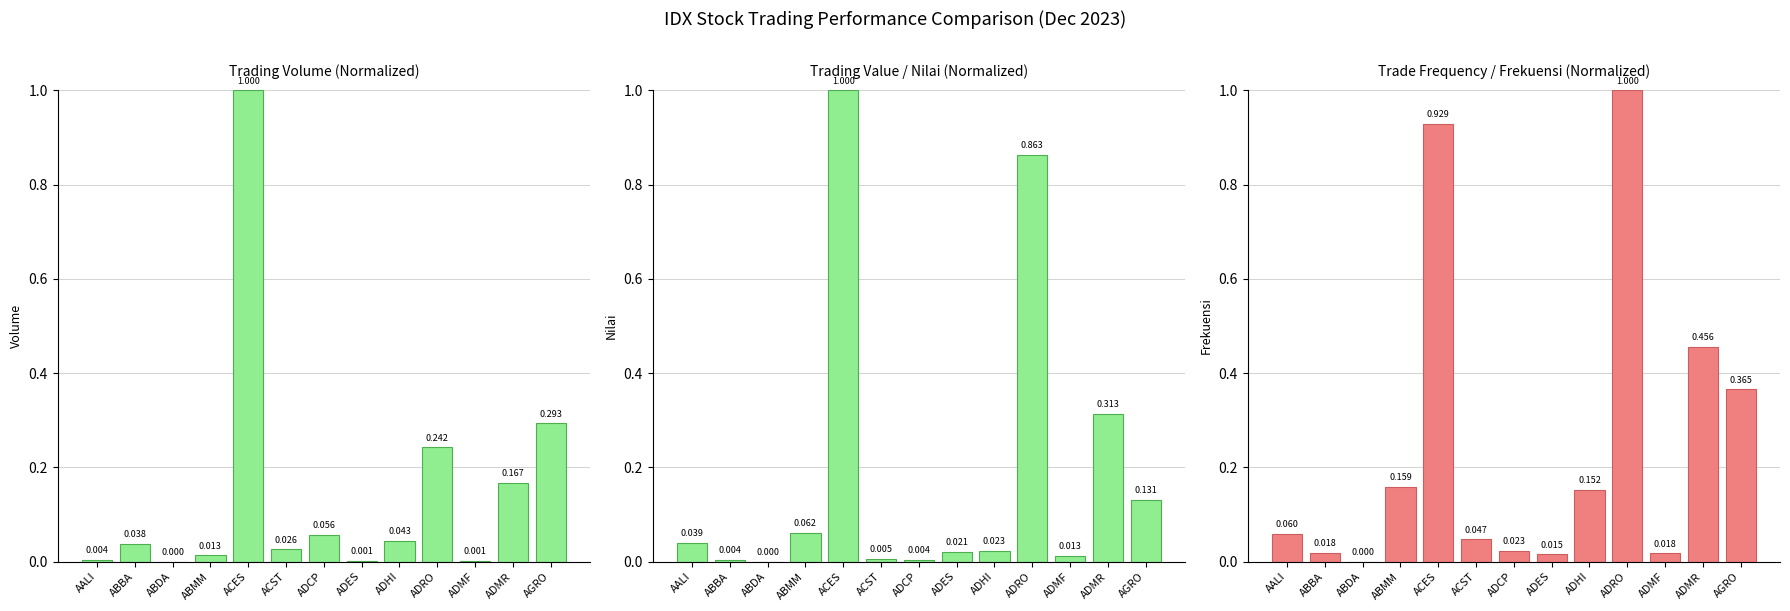

The Trading Volume series shows 0.0 at ADMF. True or false?

True